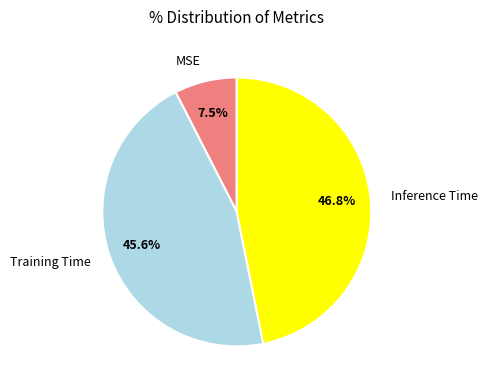

True or false: MSE accounts for 2% of the total.

False